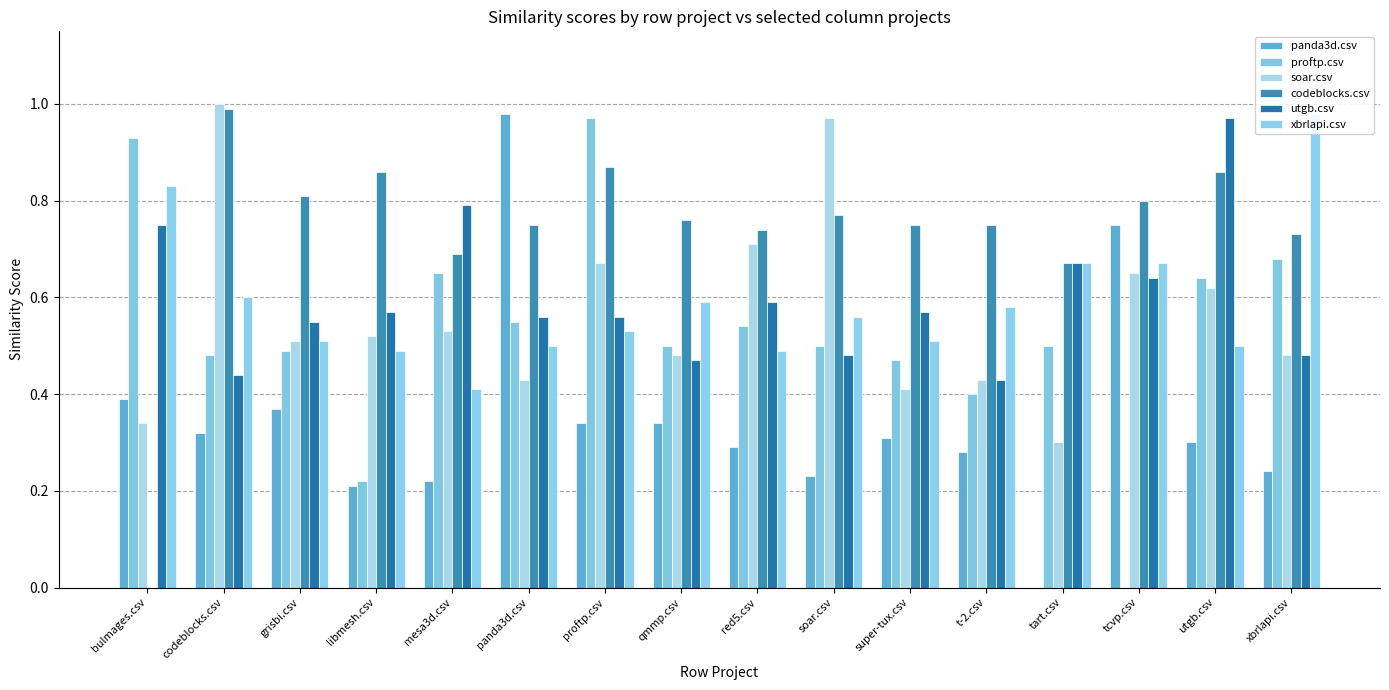

Where is proftp.csv nearest to the value 0?

tcvp.csv